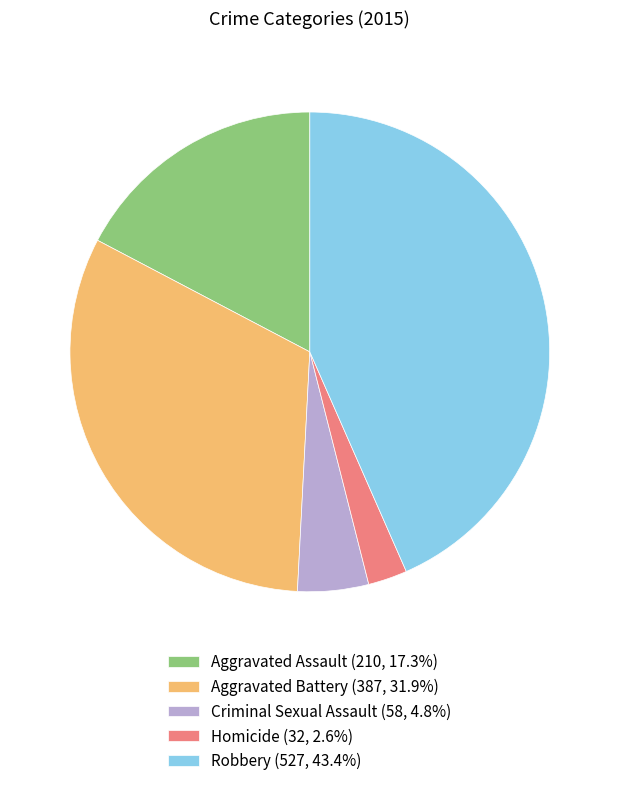

Approximately how many times larger is the value at Aggravated Assault (210, 17.3%) compared to Robbery (527, 43.4%)?

0.4